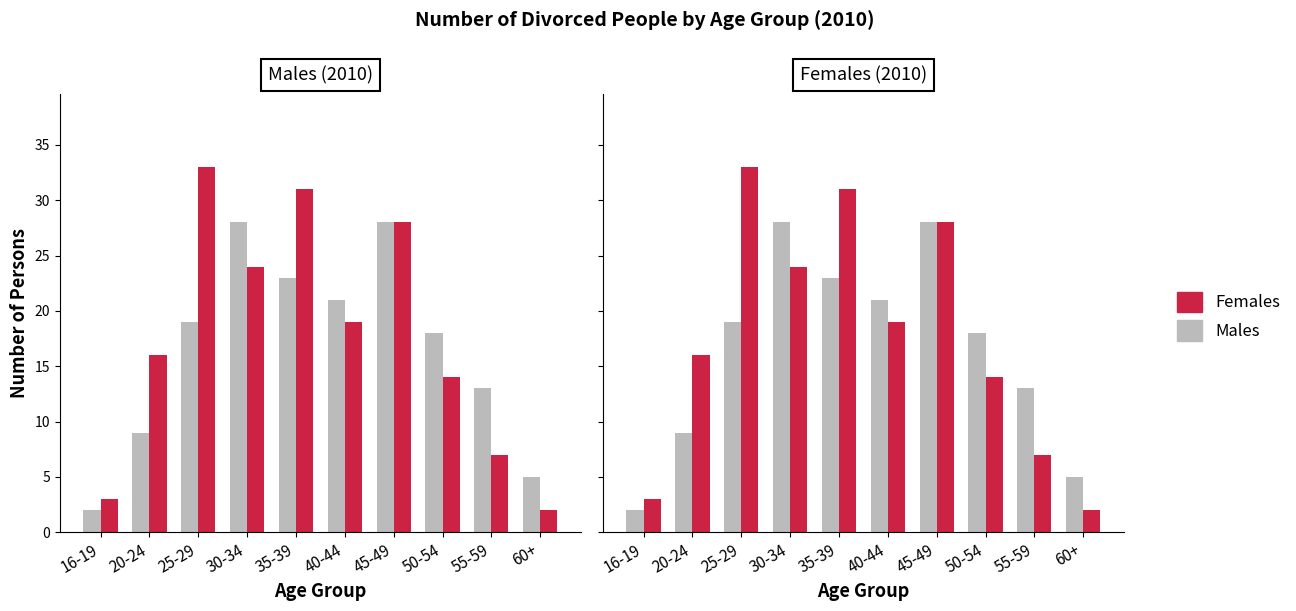

List the labels in order of Females value, smallest first.

60+, 16-19, 55-59, 50-54, 20-24, 40-44, 30-34, 45-49, 35-39, 25-29